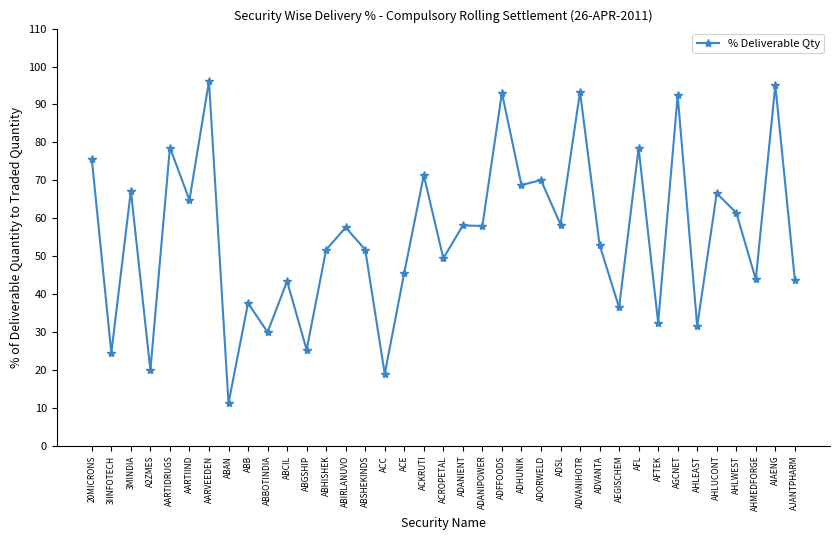

Approximately how many times larger is the value at AJANTPHARM compared to AARTIIND?

0.7